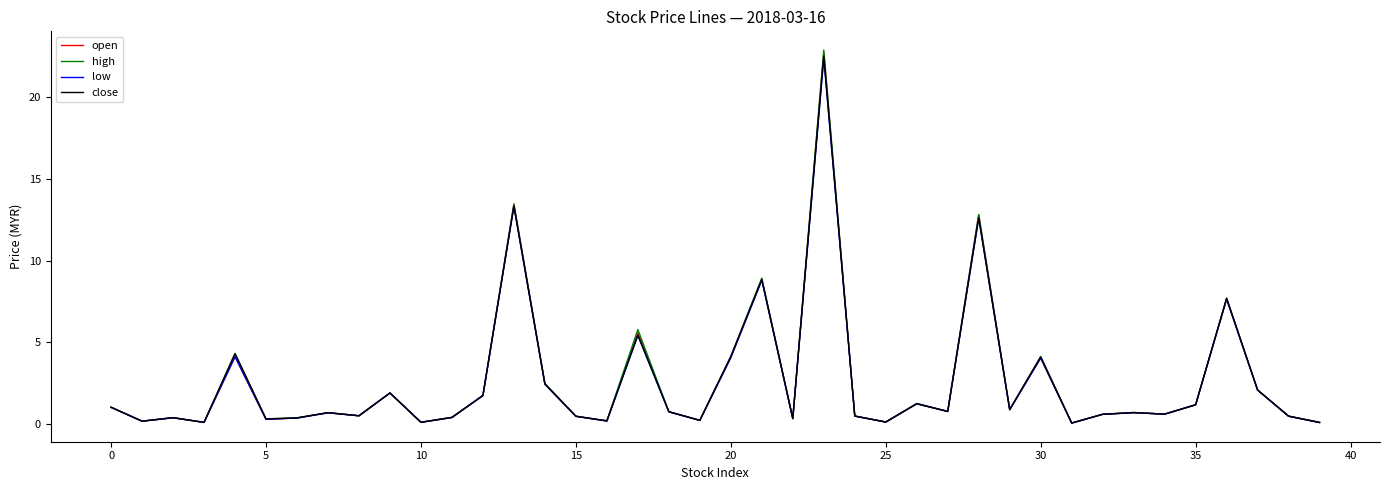

Which series has the widest spread of values?

high